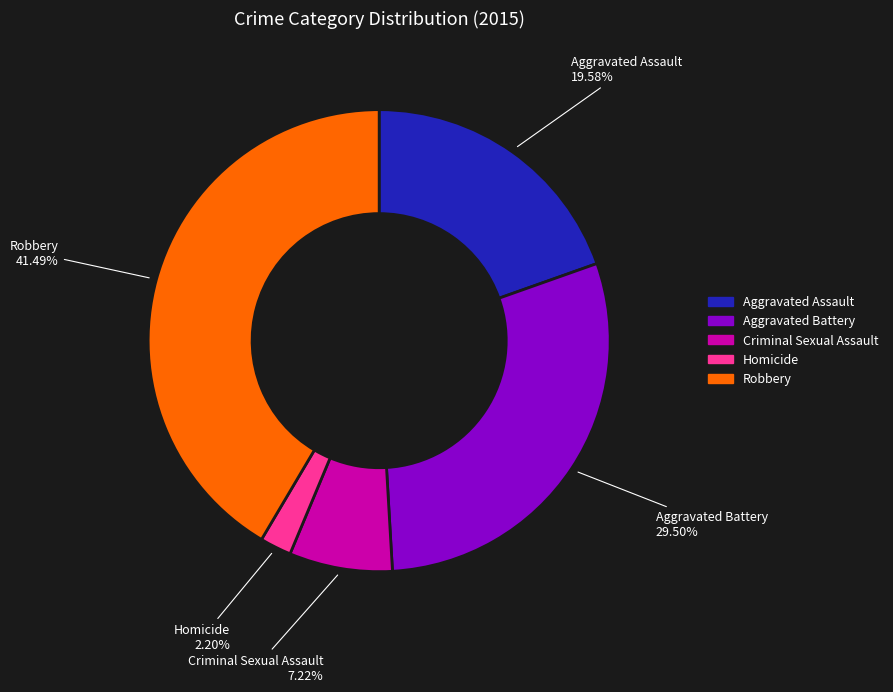

To the nearest percent, what percentage of the pie is Criminal Sexual Assault?

7%